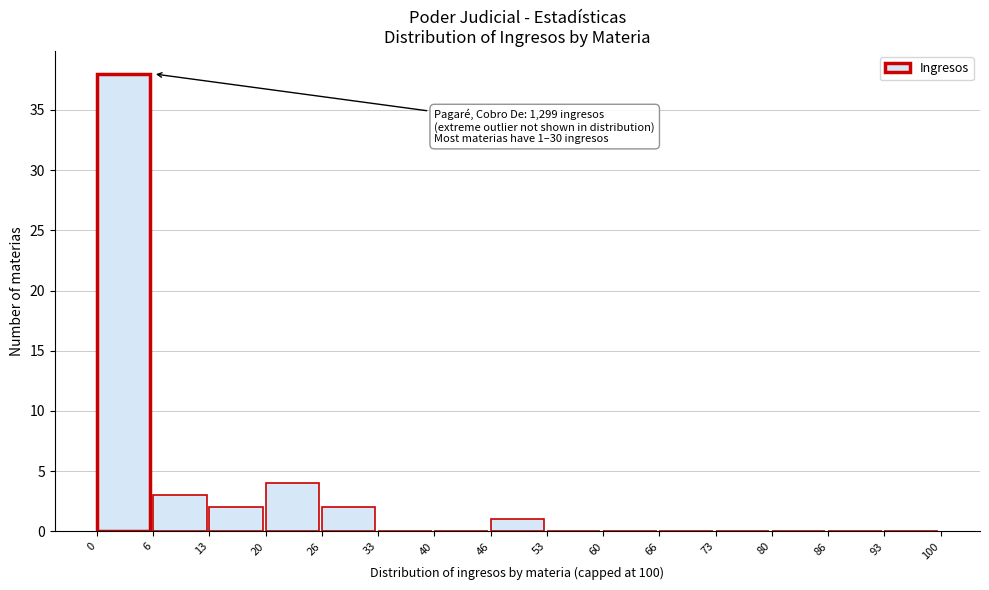

Which range on the x-axis has the tallest bar?

0 to 6